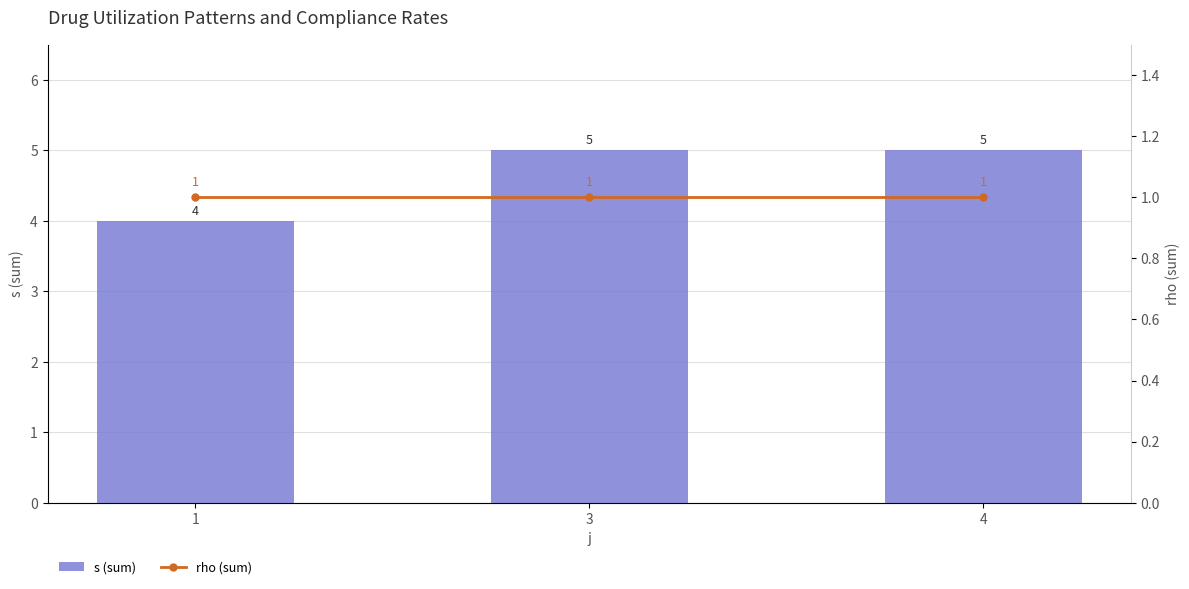

Count the s (sum) values in the range 4 to 5.

3